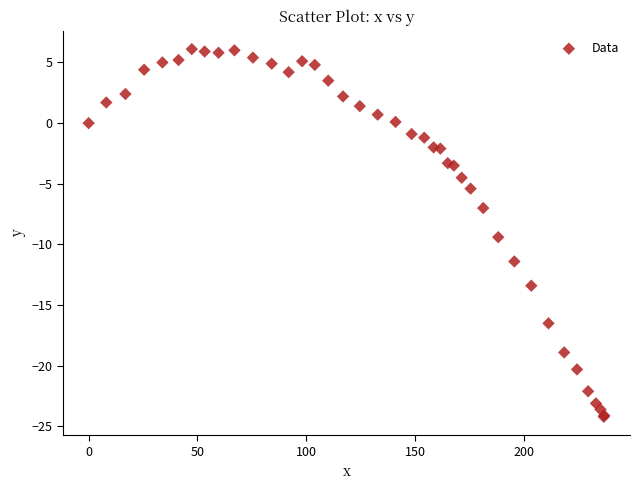

What Y value in the scatter plot is closest to -9?

-9.4